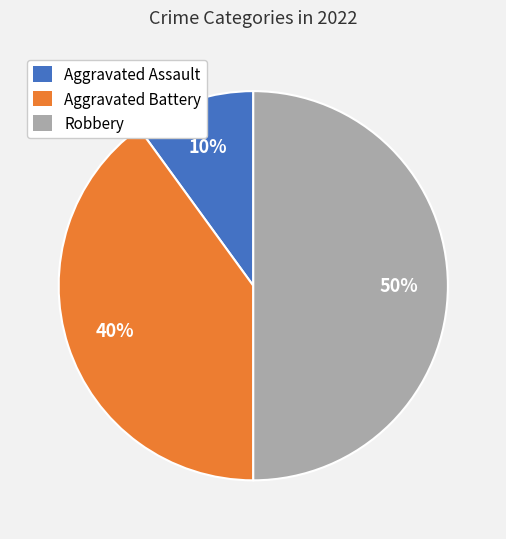

How many segments does this pie chart have?

3